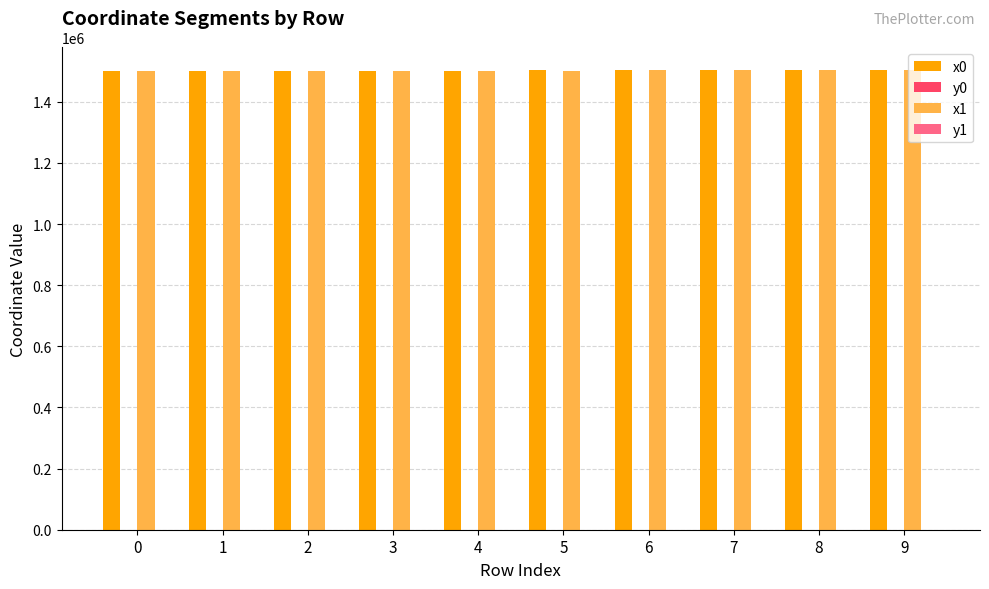

What is the greatest value displayed?

1502352.3